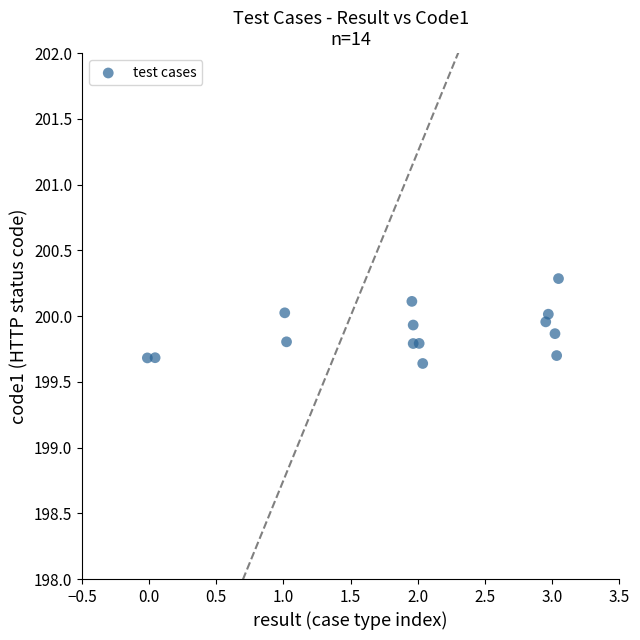

What Y value in the scatter plot is closest to 199?

199.6